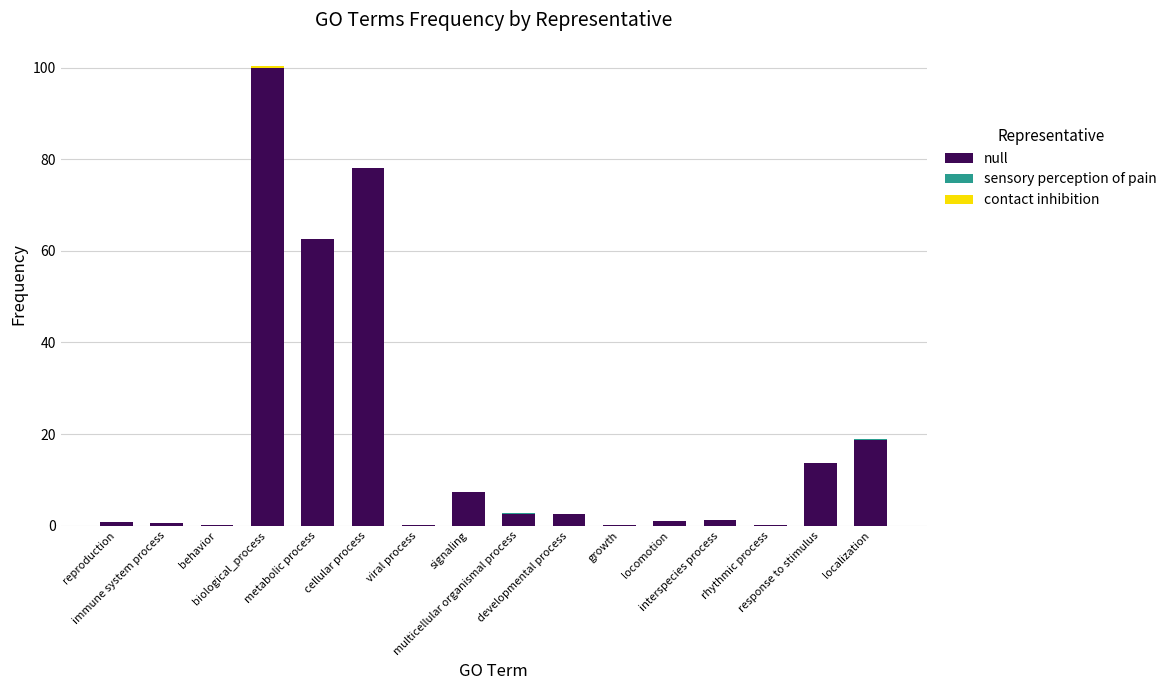

What is the sum of all null values?

289.7